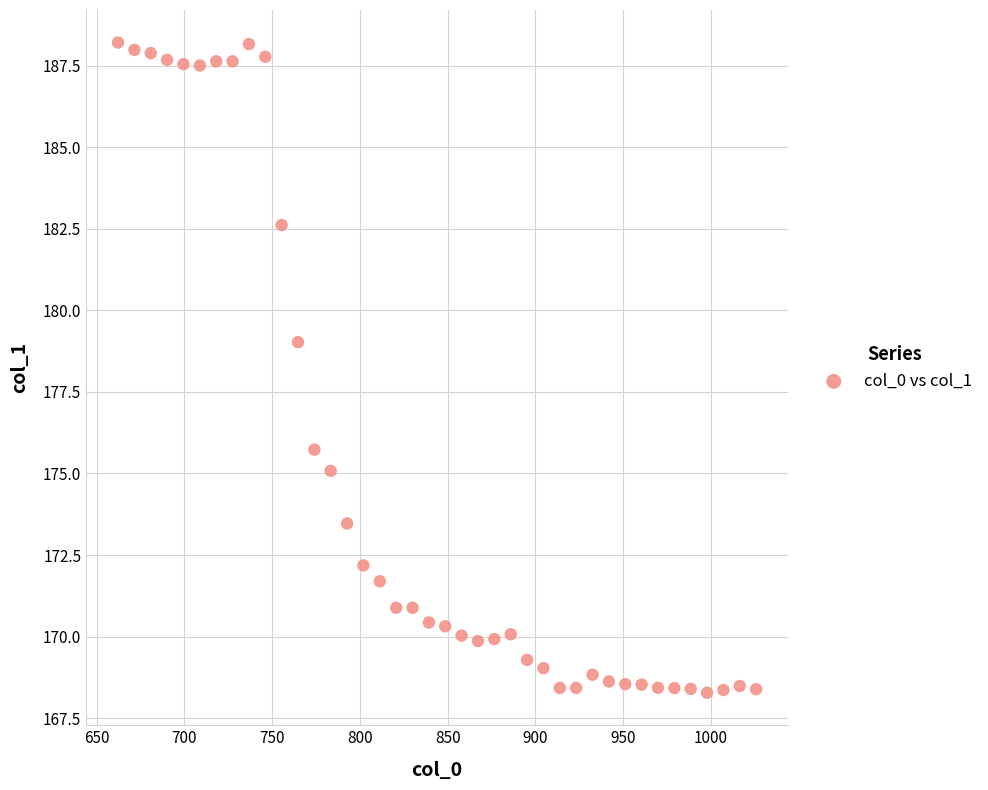

What is the range of X values (max minus min)?

363.7